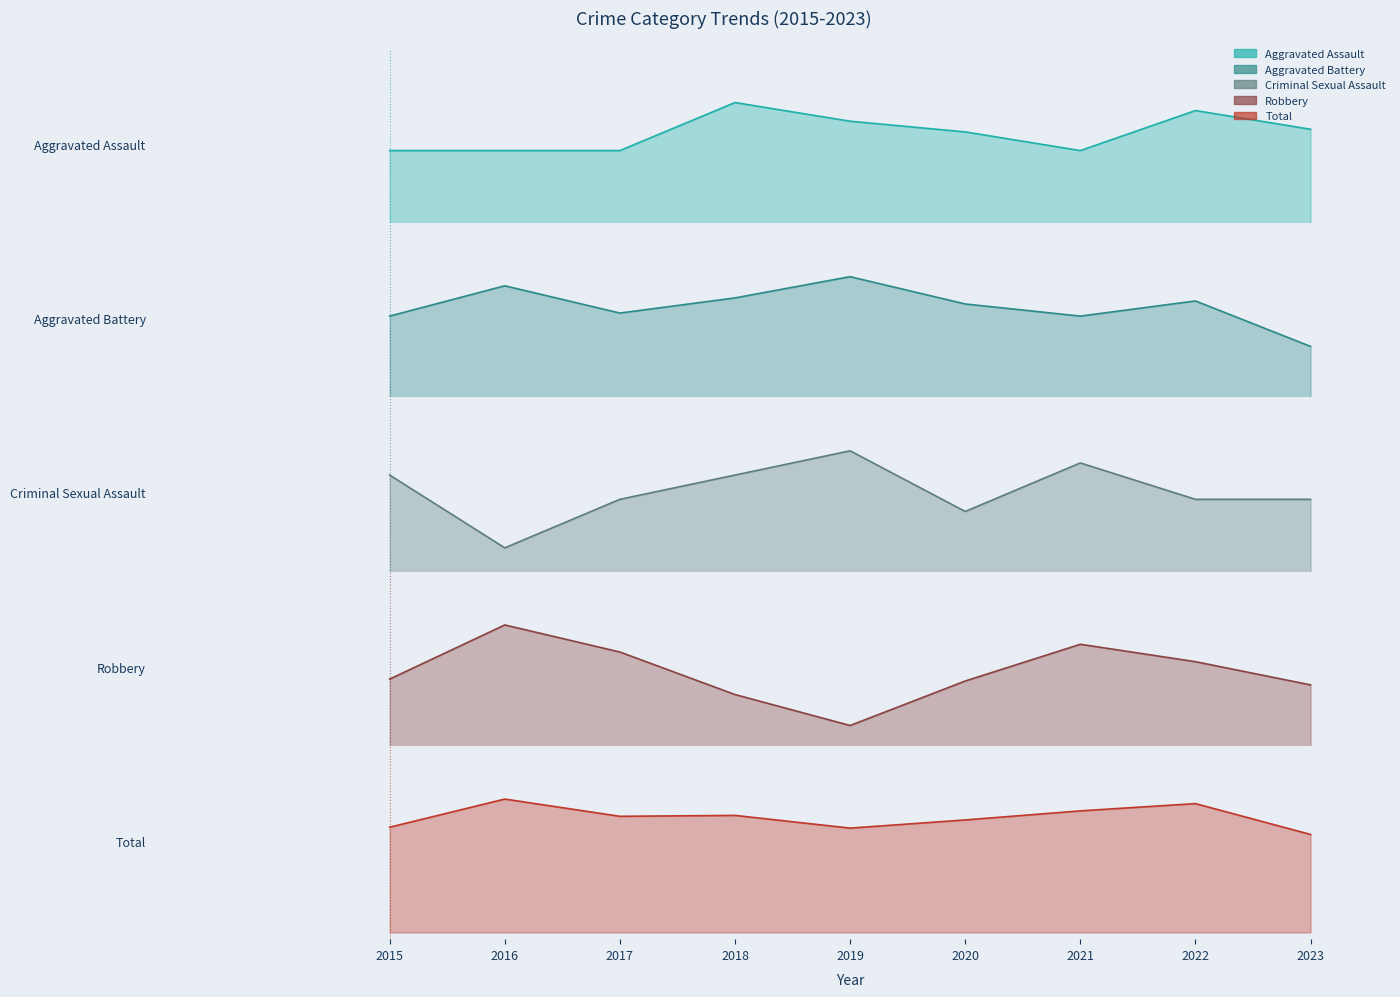

Does the chart display data point markers on the line(s)?

No